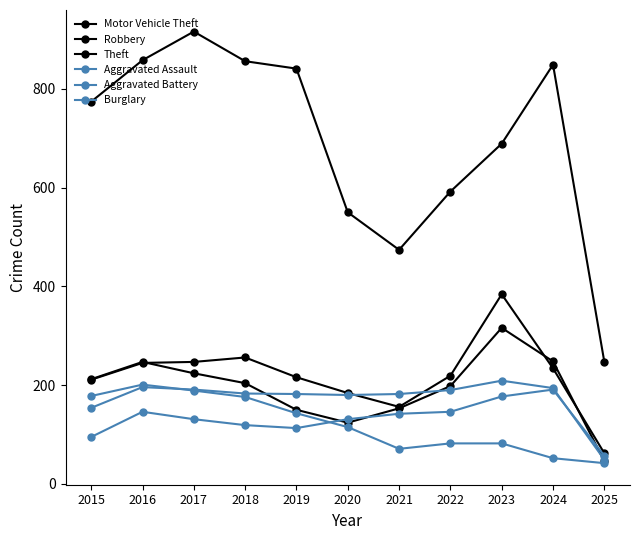

True or false: Burglary has more than 0 points higher than both neighbors.

True